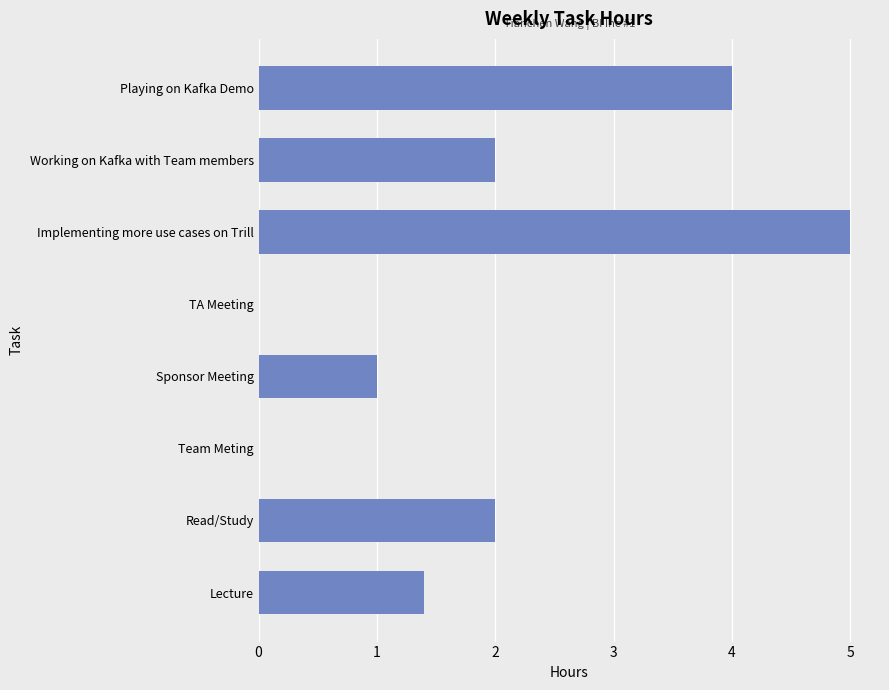

What is the sum of all values?

15.4